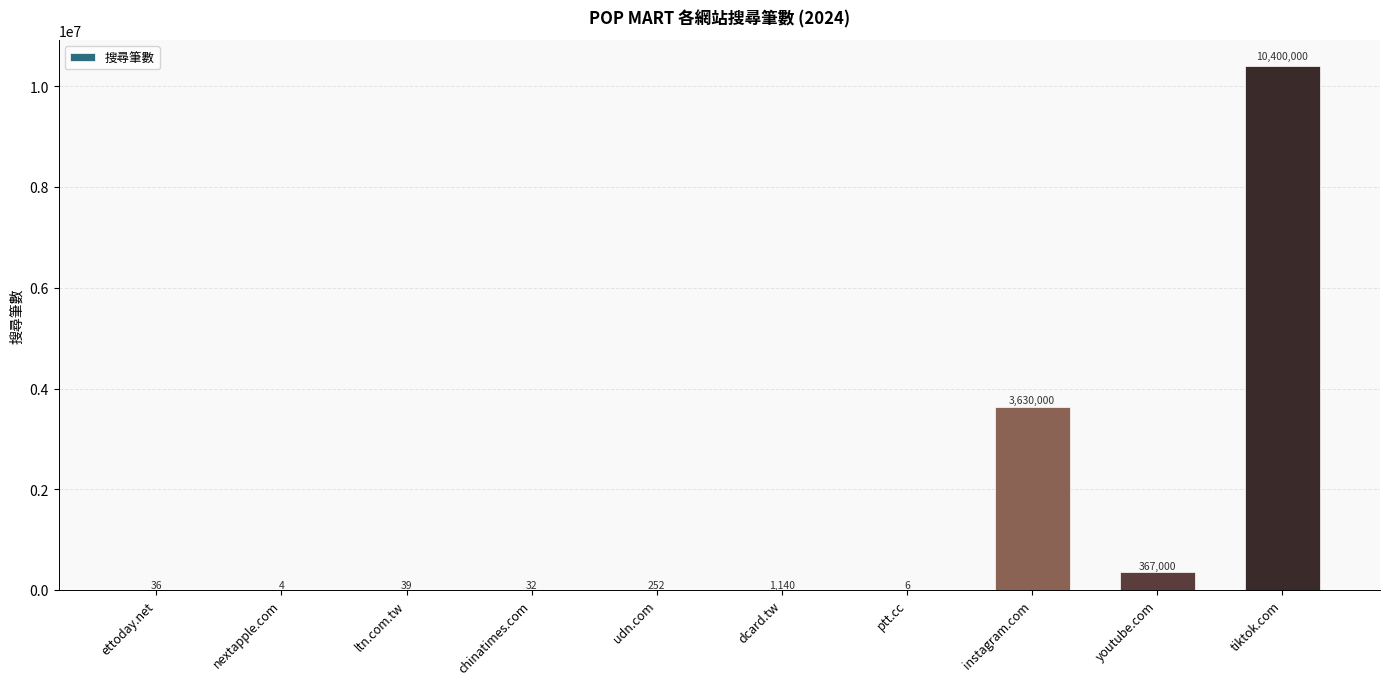

Reading left to right, transcribe all the data shown in this chart.

ettoday.net=36	nextapple.com=4	ltn.com.tw=39	chinatimes.com=32	udn.com=252	dcard.tw=1140	ptt.cc=6	instagram.com=3630000	youtube.com=367000	tiktok.com=10400000